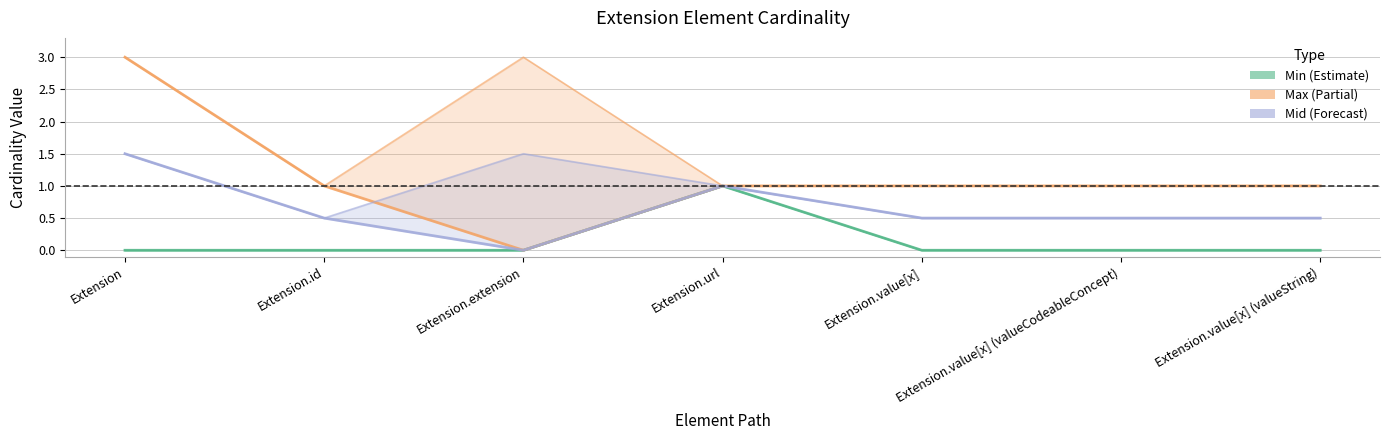

Reading right to left, list all the values displayed in this chart.

Min (Estimate): Extension.value[x] (valueString)=0.0	Extension.value[x] (valueCodeableConcept)=0.0	Extension.value[x]=0.0	Extension.url=1.0	Extension.extension=0.0	Extension.id=0.0	Extension=0.0
Max (Partial): Extension.value[x] (valueString)=1.0	Extension.value[x] (valueCodeableConcept)=1.0	Extension.value[x]=1.0	Extension.url=1.0	Extension.extension=0.0	Extension.id=1.0	Extension=3.0
Mid (Forecast): Extension.value[x] (valueString)=0.5	Extension.value[x] (valueCodeableConcept)=0.5	Extension.value[x]=0.5	Extension.url=1.0	Extension.extension=0.0	Extension.id=0.5	Extension=1.5